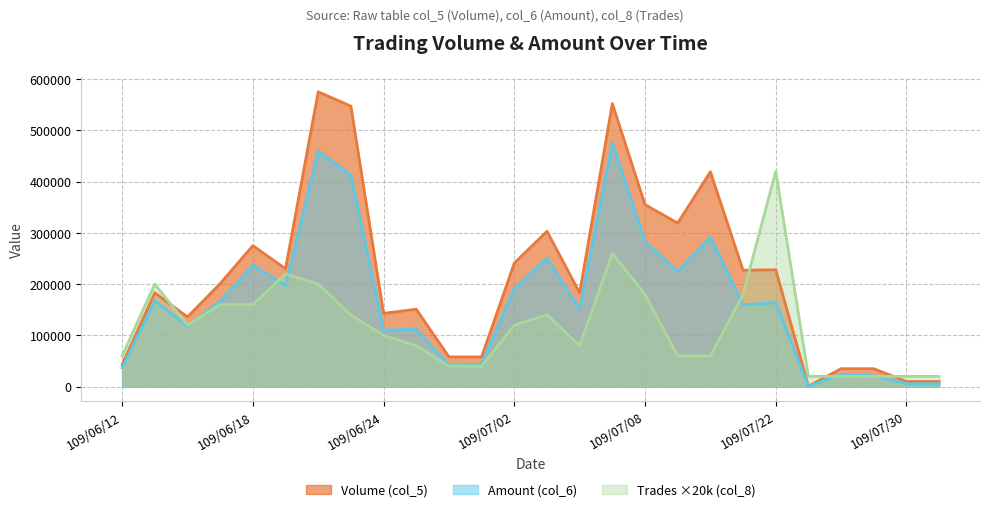

Count the number of categories in the chart.

26